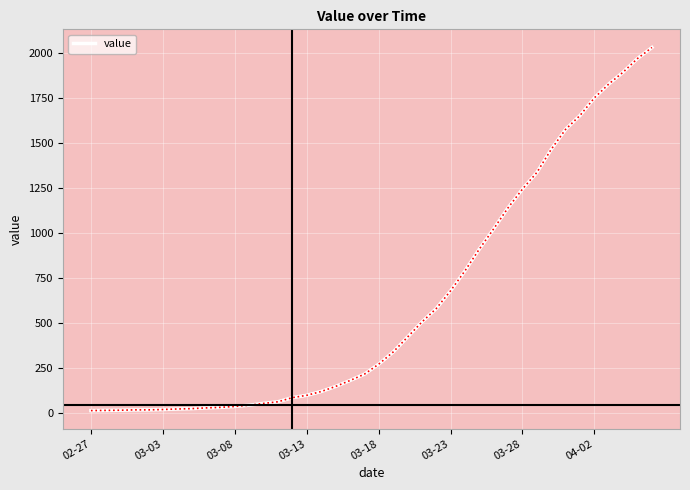

What is the difference between the maximum and minimum values?

2019